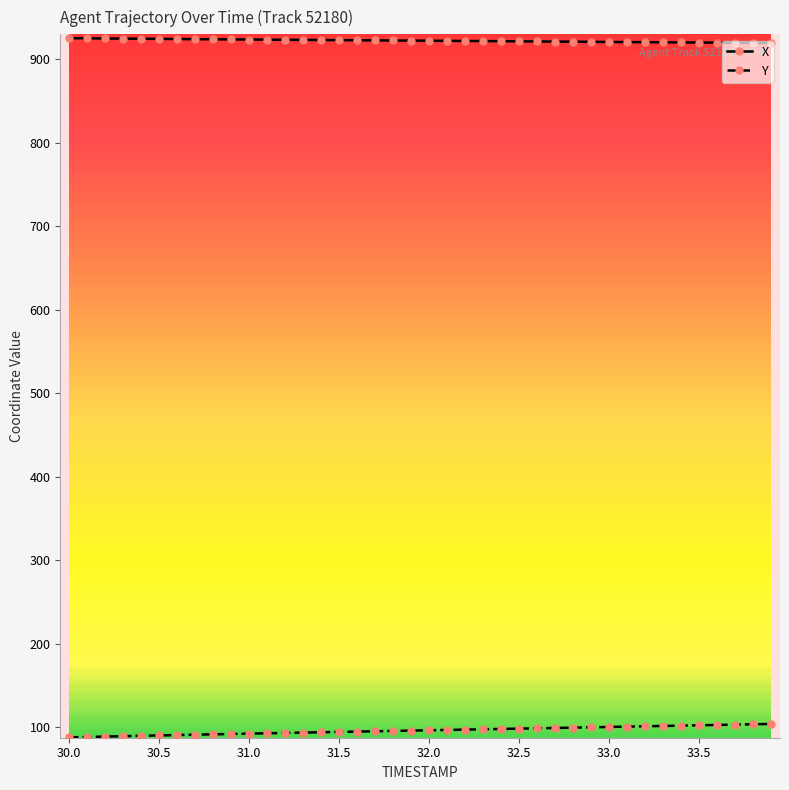

True or false: X and Y intersect in this chart.

False